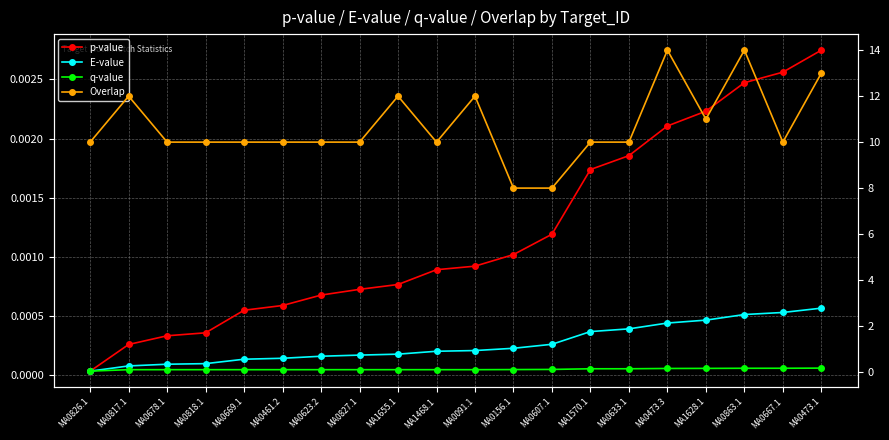

Which category has the lowest value in the q-value series?

MA0826.1